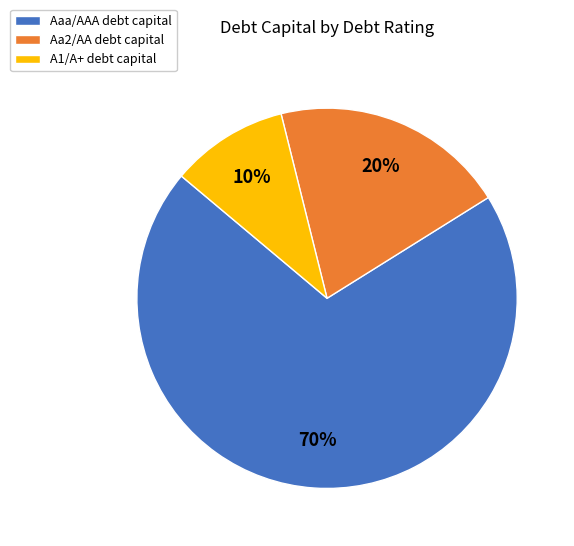

What percentage is the Aaa/AAA slice, to the nearest percent?

70%